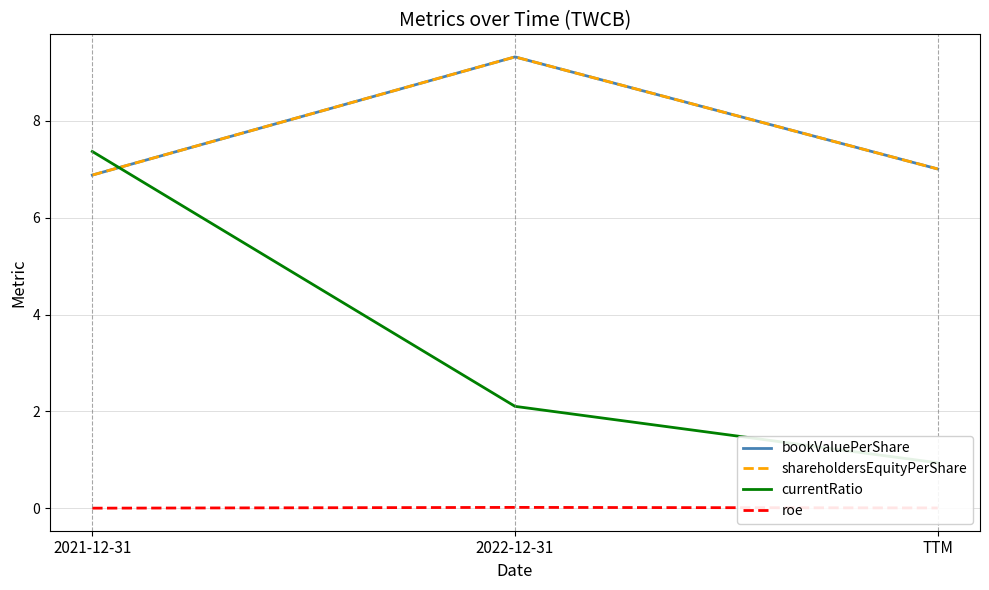

True or false: currentRatio has a value of 1.4 at TTM.

False